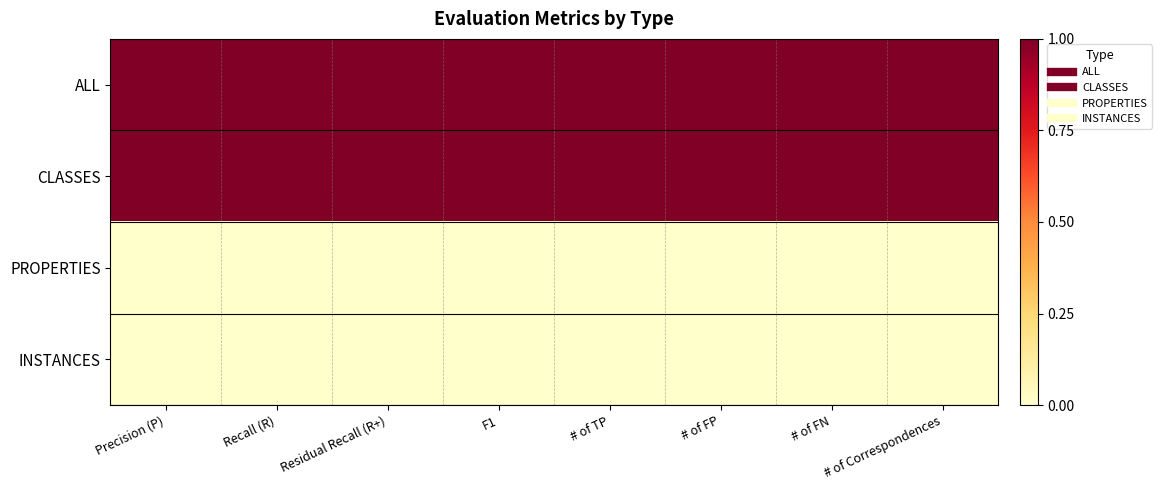

At how many categories does at least one series exceed 0?

8